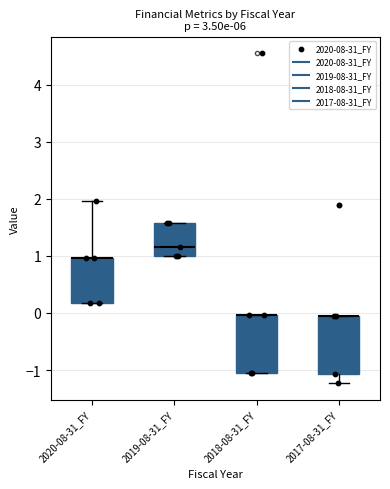

Reading left to right, read every box against the y-axis: the position of its median line, the range the box covers, and the ends of its whiskers. The values are not printed on the chart, so give them approximately, as read against the axis.

2020-08-31_FY: median 1.0 (drawn on the box's upper edge), box 0.2 to 1.0, whiskers 0.2 to 2.0
2019-08-31_FY: median 1.2, box 1.0 to 1.6, whiskers 1.0 to 1.6
2018-08-31_FY: median 0.0 (drawn on the box's upper edge), box -1.1 to 0.0, whiskers -1.1 to 0.0
2017-08-31_FY: median -0.1 (drawn on the box's upper edge), box -1.1 to -0.1, whiskers -1.2 to -0.1